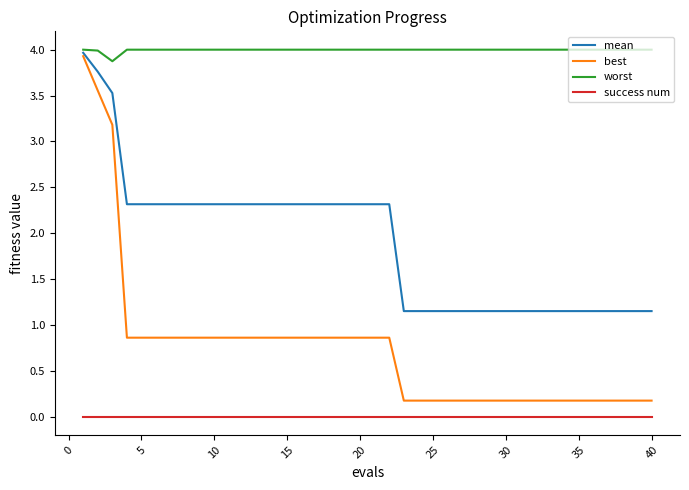

True or false: mean and success num intersect in this chart.

False